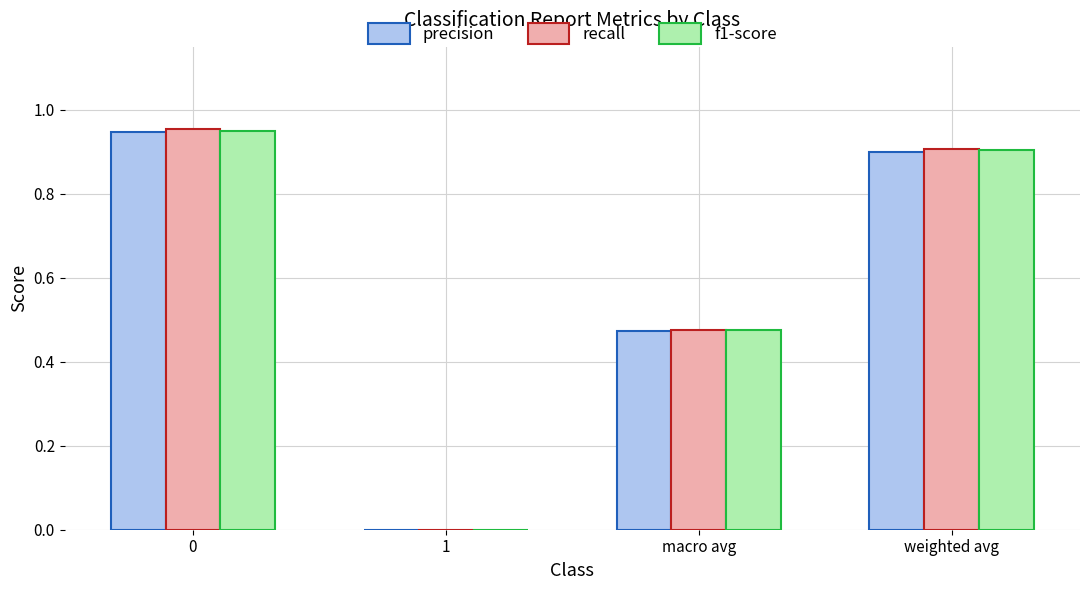

Between 0 and macro avg, which series saw the biggest shift?

recall